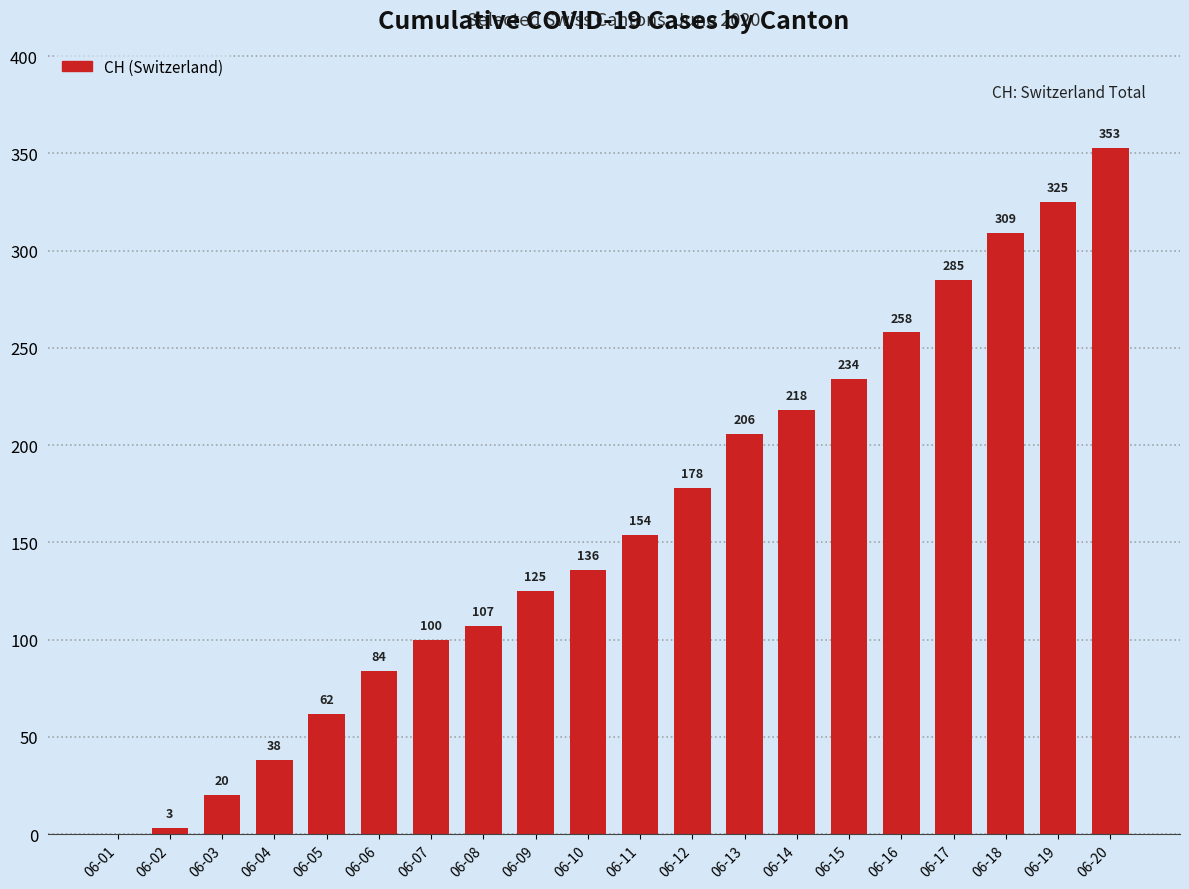

Reading left to right, extract all data points from this chart.

06-01=0	06-02=3	06-03=20	06-04=38	06-05=62	06-06=84	06-07=100	06-08=107	06-09=125	06-10=136	06-11=154	06-12=178	06-13=206	06-14=218	06-15=234	06-16=258	06-17=285	06-18=309	06-19=325	06-20=353